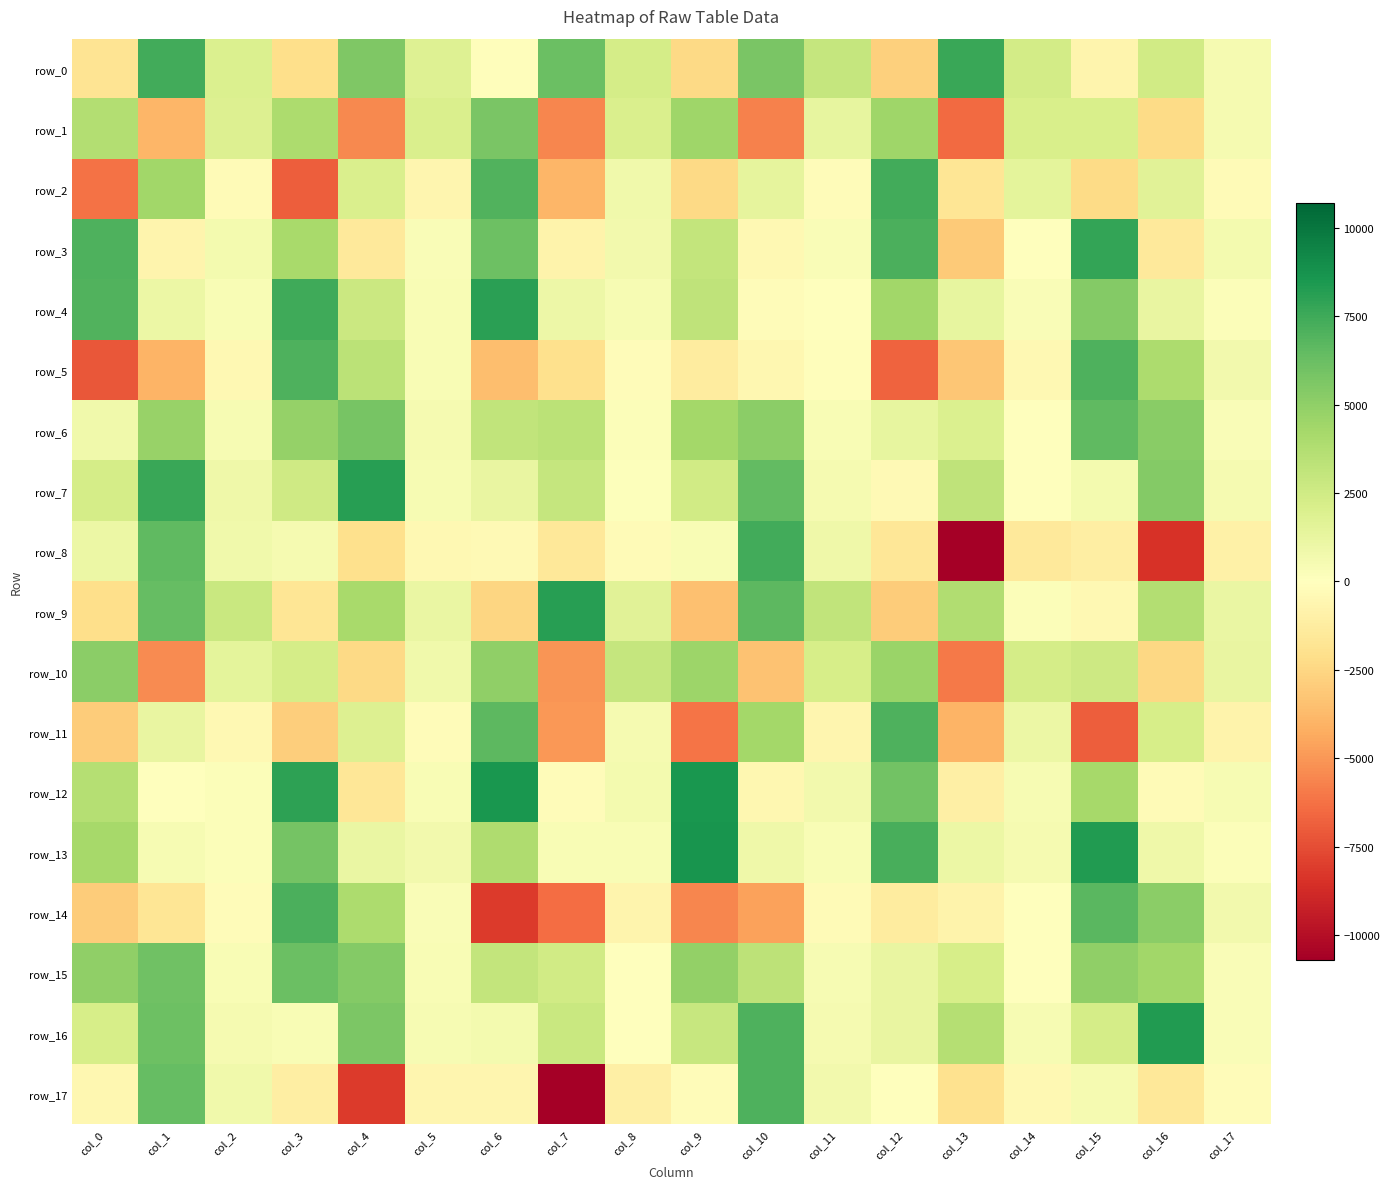

What is the total value across all series at col_13?

-13998.1